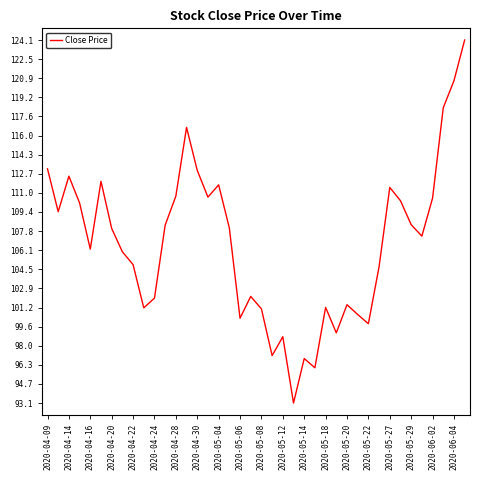

What is the smallest value displayed?

93.1